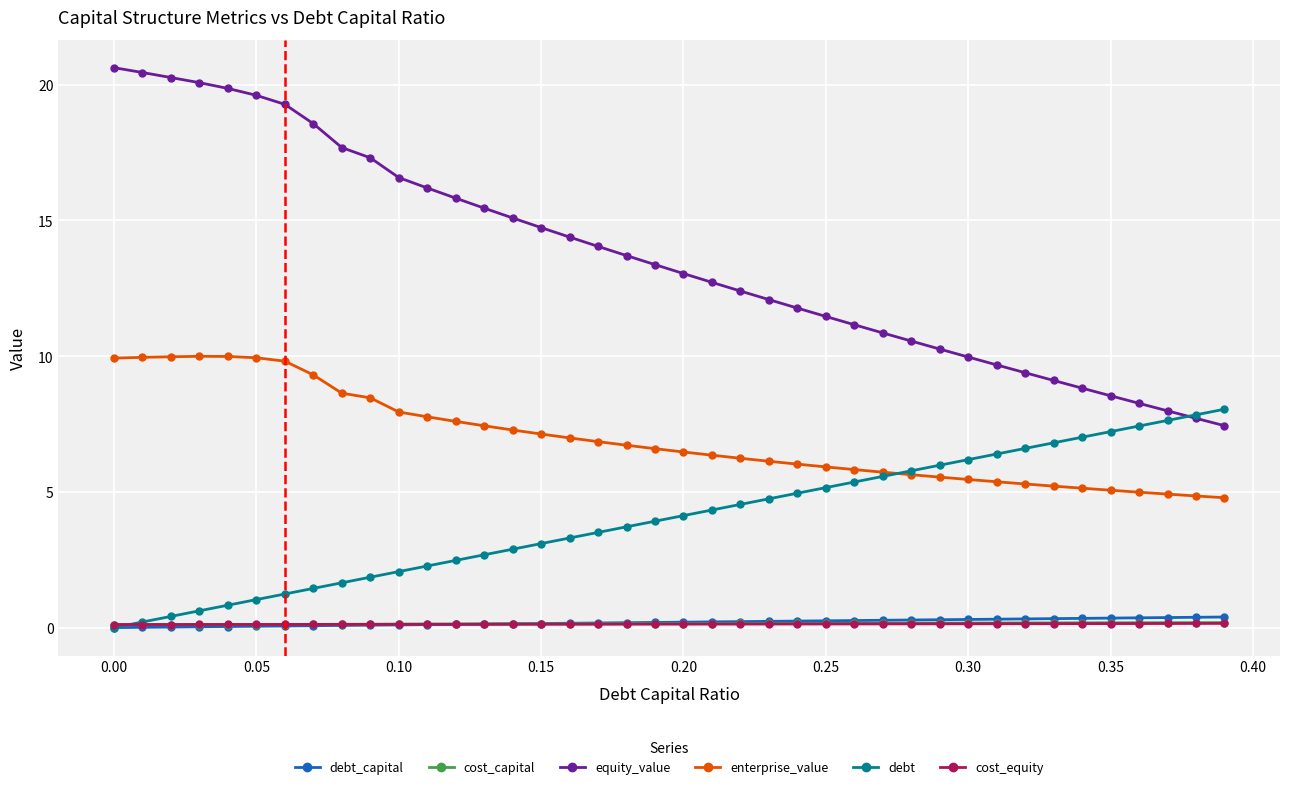

What is the value of the debt point at the 23rd from the left?

4.5